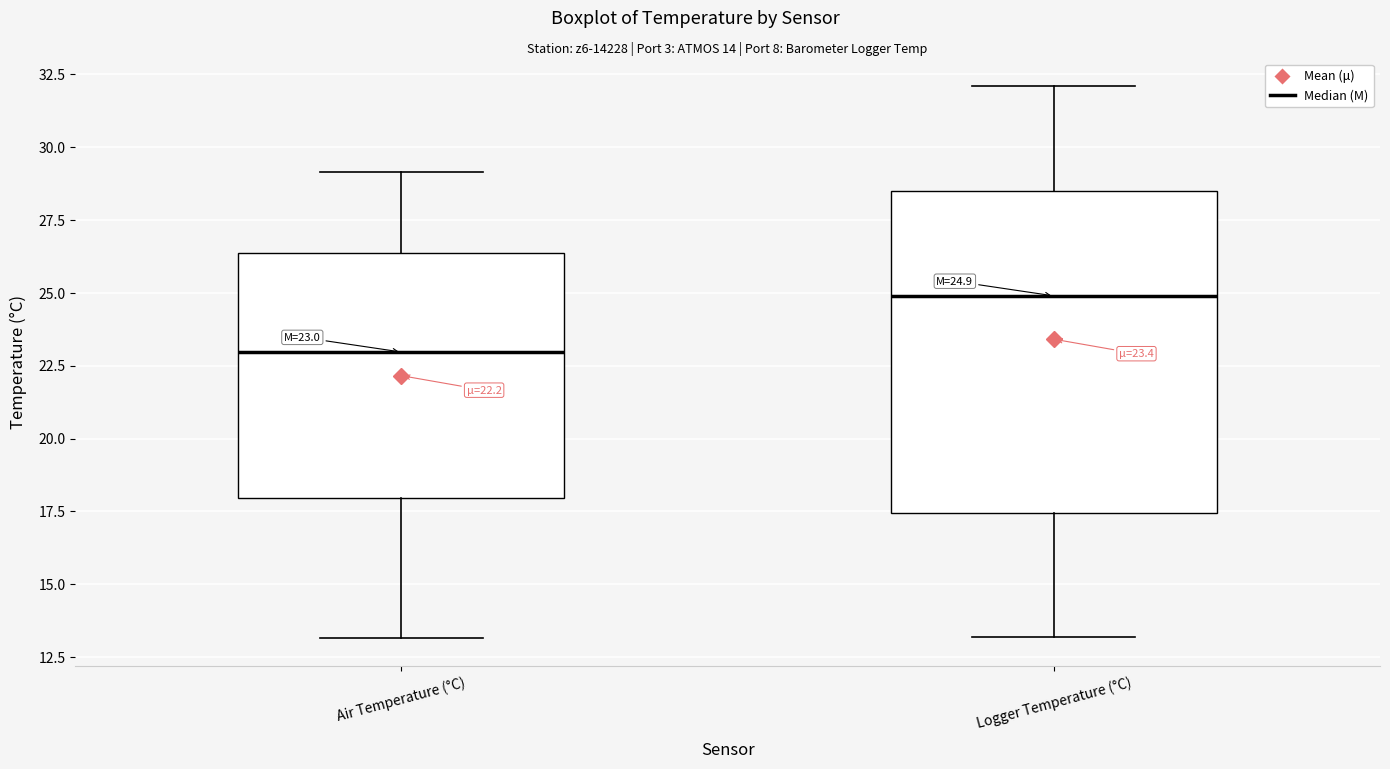

Which box is the tallest, from its lower edge to its upper edge?

Logger Temperature (°C)